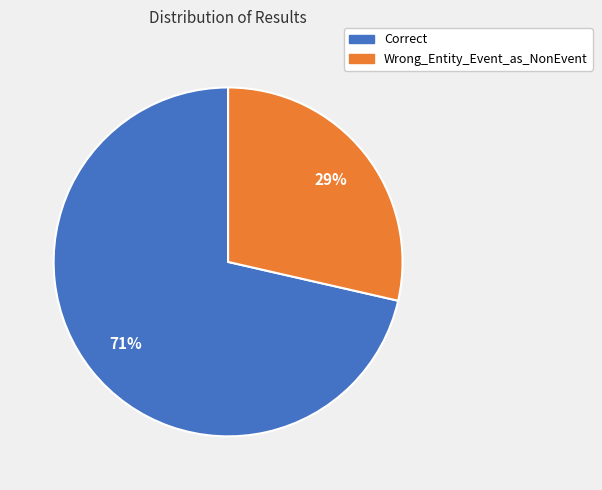

Count the number of slices in the pie.

2